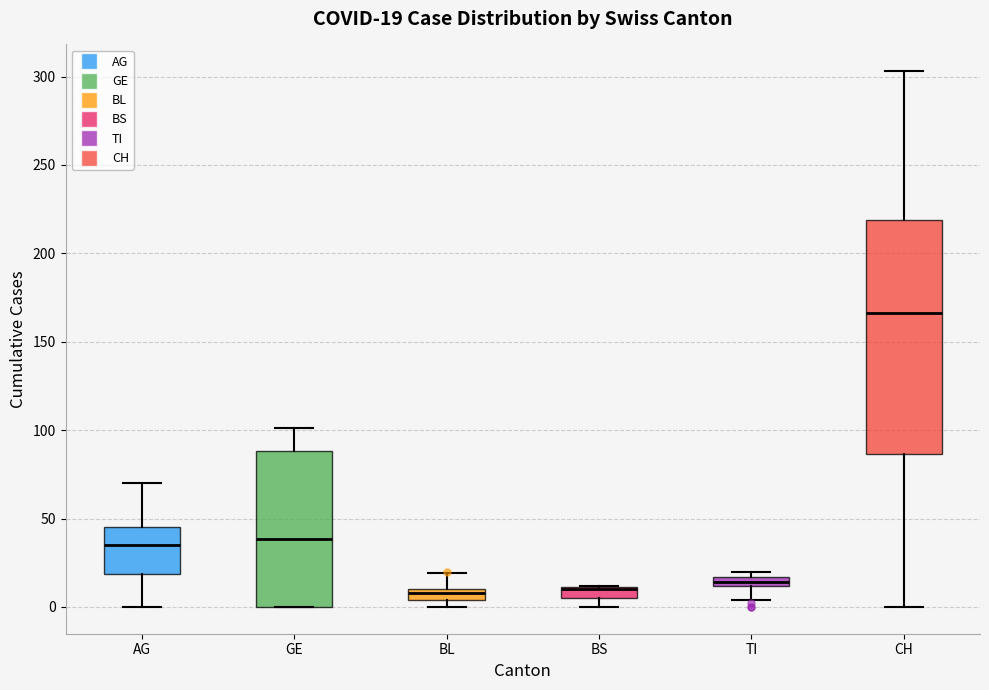

Comparing the boxes themselves (not the whiskers), which one is the tallest?

CH